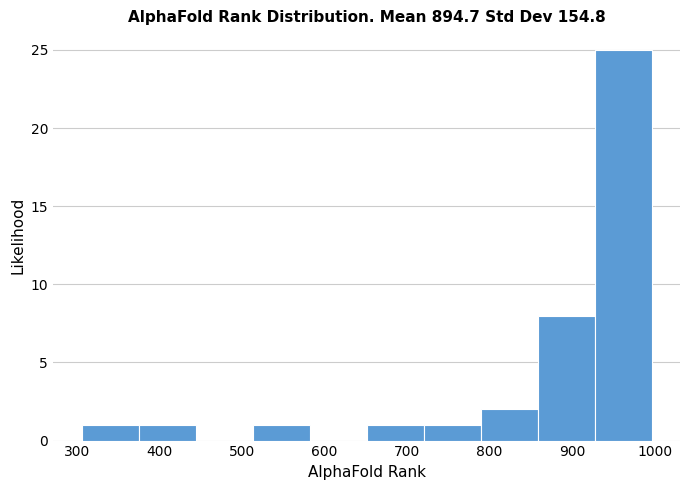

What is the height of the bar covering 720 to 789 on the x-axis? Neither the bar edges nor the heights are printed on the chart, so give them approximately, as read against the axes.

1